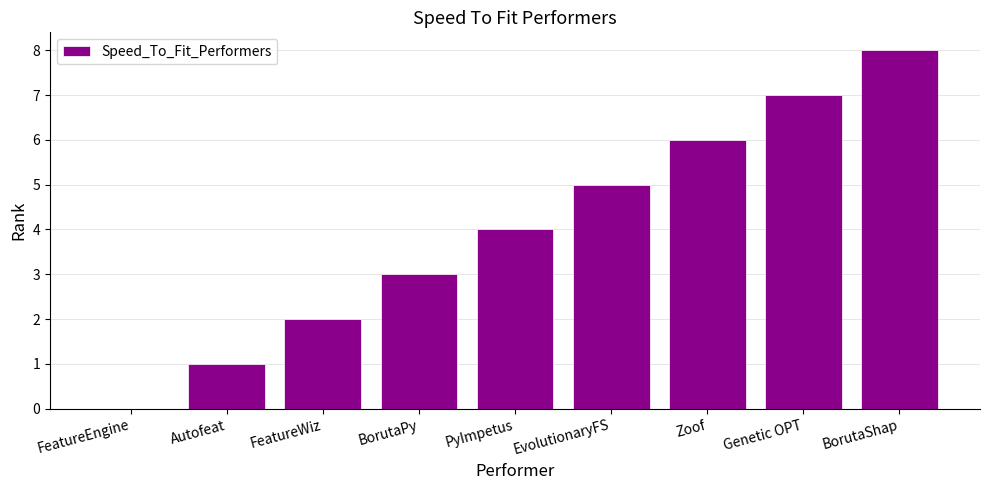

What value does the data have at PyImpetus?

4